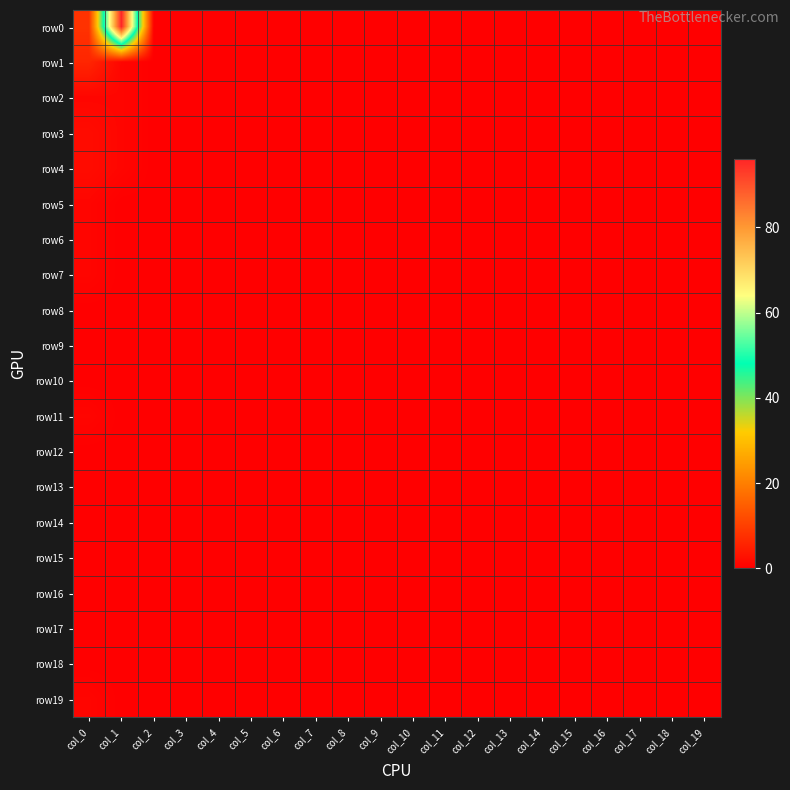

Which has a higher value, col_2 or col_1?

col_1